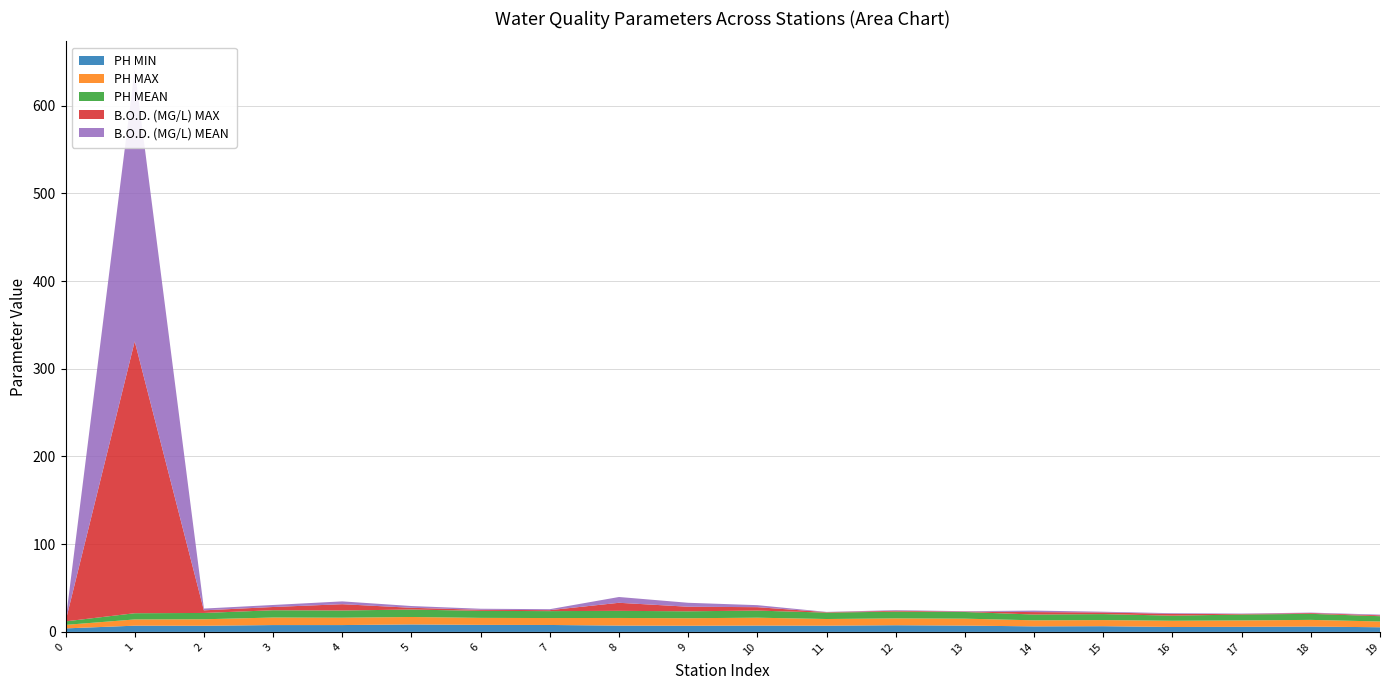

Reading right to left, what are all the values shown in this chart?

PH MIN: 19=5.3	18=6.1	17=5.8	16=5.6	15=6.5	14=6.3	13=7.2	12=7.6	11=7.1	10=7.2	9=7.0	8=7.2	7=7.9	6=8.0	5=8.5	4=7.8	3=7.8	2=7.0	1=7.1	0=4.0
PH MAX: 19=6.6	18=7.6	17=7.3	16=7.1	15=7.0	14=6.9	13=7.9	12=7.8	11=7.6	10=9.0	9=8.6	8=8.7	7=7.9	6=8.0	5=8.5	4=8.4	3=8.6	2=7.4	1=7.1	0=4.0
PH MEAN: 19=6.0	18=6.9	17=6.7	16=5.8	15=6.8	14=6.6	13=7.6	12=7.7	11=7.3	10=8.1	9=7.9	8=8.1	7=7.9	6=8.0	5=8.5	4=8.2	3=8.3	2=7.2	1=7.1	0=4.0
B.O.D. (MG/L) MAX: 19=1.0	18=0.9	17=0.6	16=2.0	15=1.9	14=2.8	13=0.5	12=1.0	11=0.5	10=3.9	9=5.2	8=9.2	7=1.1	6=1.2	5=2.0	4=7.2	3=3.7	2=3.0	1=310.0	0=0.0
B.O.D. (MG/L) MEAN: 19=0.8	18=0.5	17=0.5	16=0.8	15=0.8	14=1.7	13=0.4	12=0.7	11=0.3	10=2.3	9=4.5	8=6.6	7=1.1	6=1.2	5=2.0	4=3.2	3=2.3	2=2.0	1=310.0	0=0.0